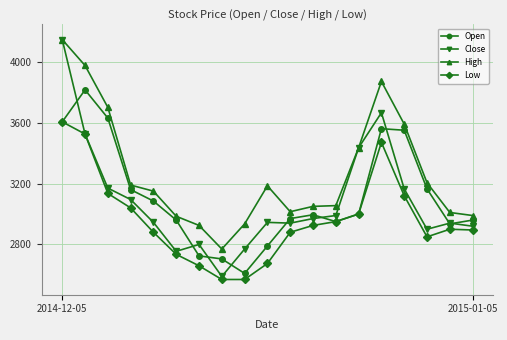

Which series has the largest total across all categories?

High